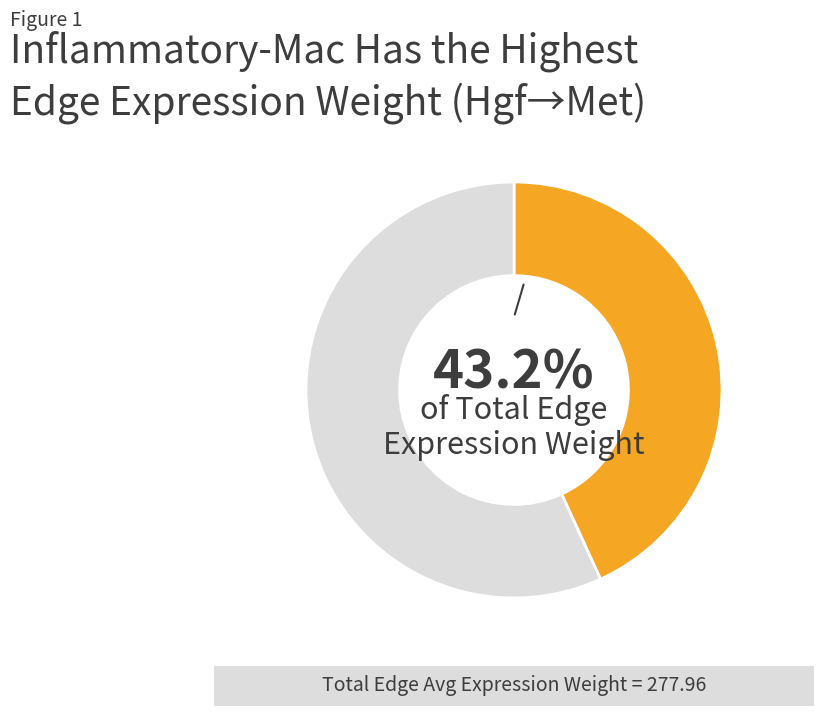

Does any single category account for the majority?

Yes